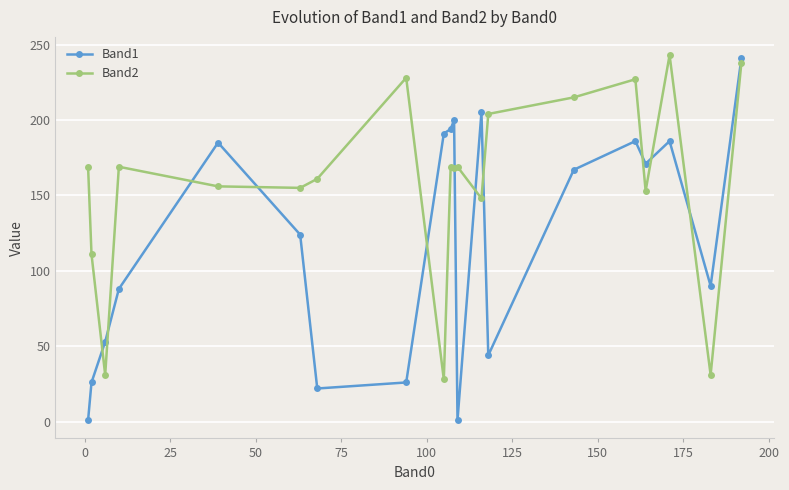

Which series has the largest total across all categories?

Band2